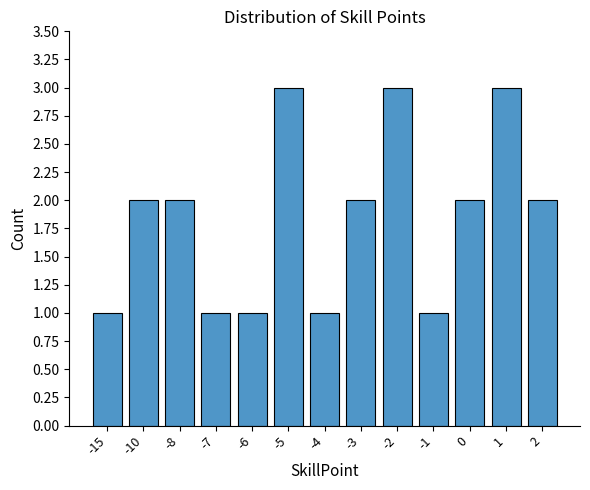

Reading right to left, extract all data points from this chart.

2	3	2	1	3	2	1	3	1	1	2	2	1